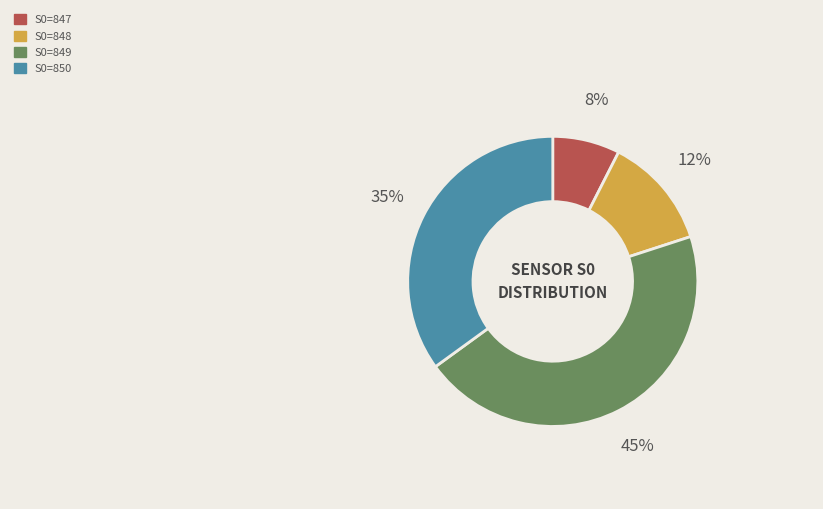

Rank the categories by value from highest to lowest.

S0=849, S0=850, S0=848, S0=847